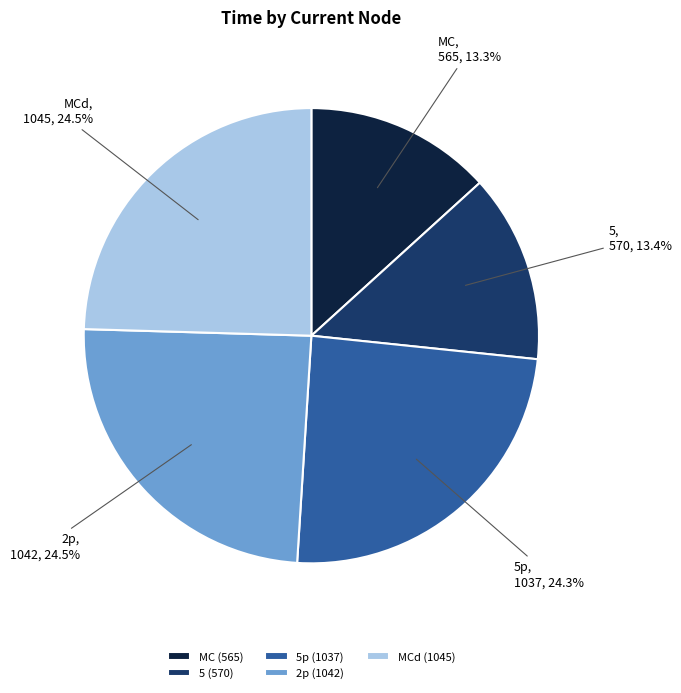

To the nearest percent, what is the difference between the 5 and 5p slice percentages?

11%